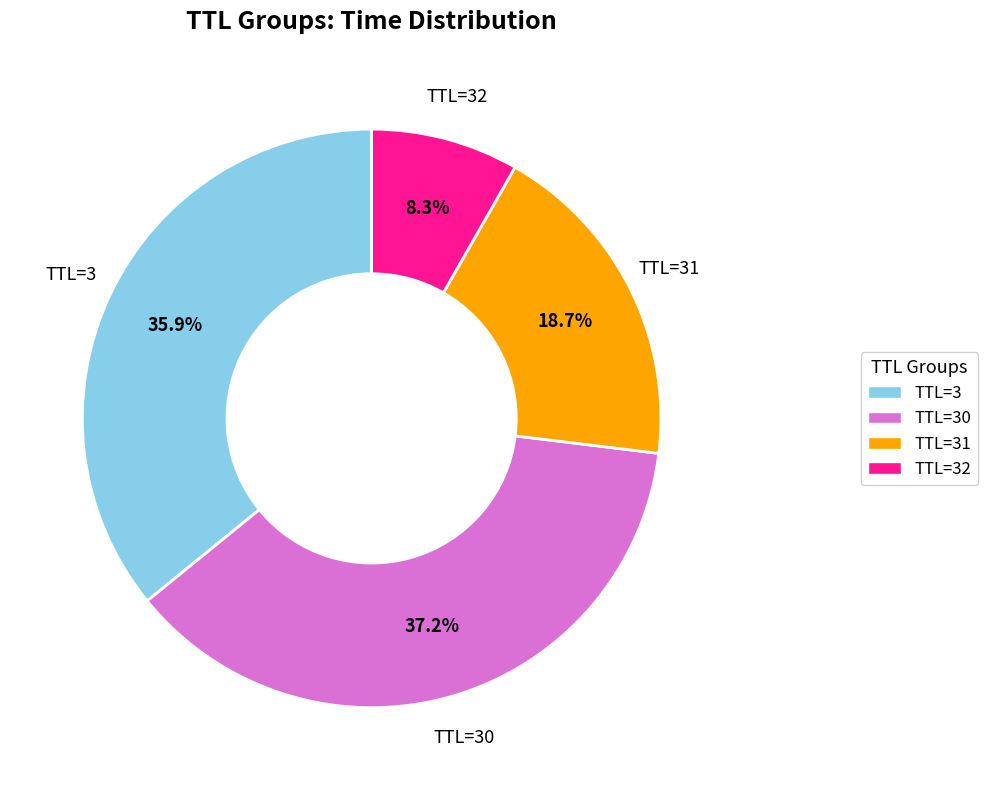

Is there any slice that represents more than half of the pie?

No